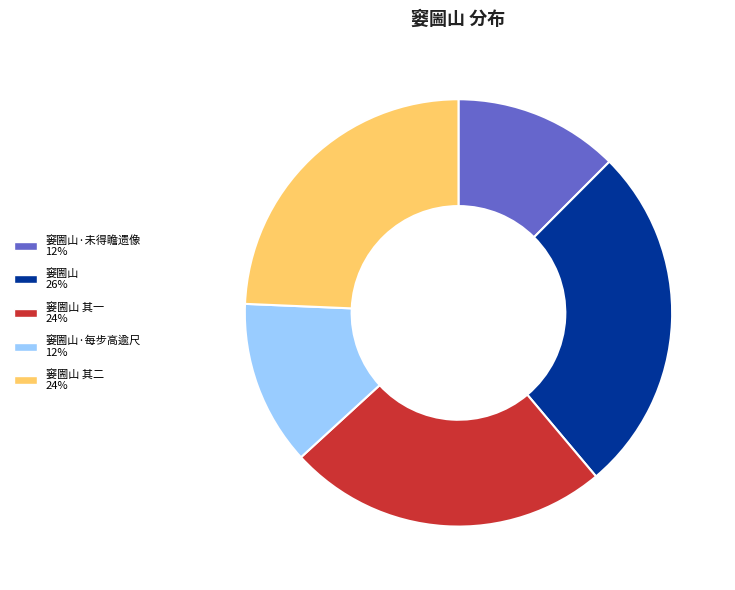

Does any single category account for the majority?

No